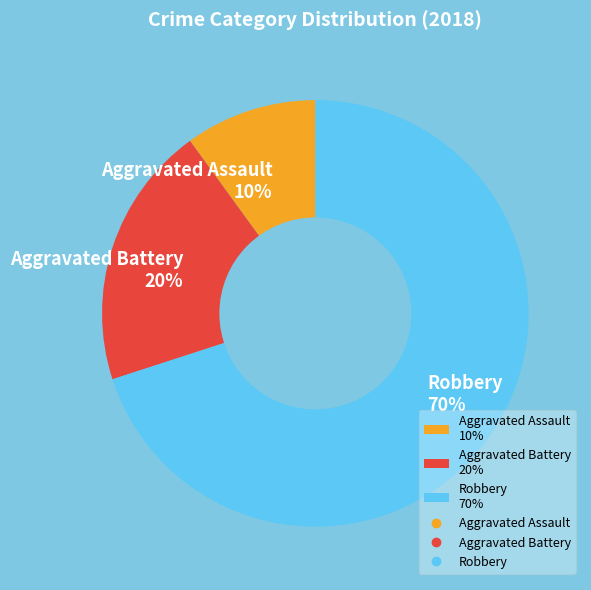

Combined, do Aggravated Battery 20% and Robbery 70% account for over 50%?

Yes